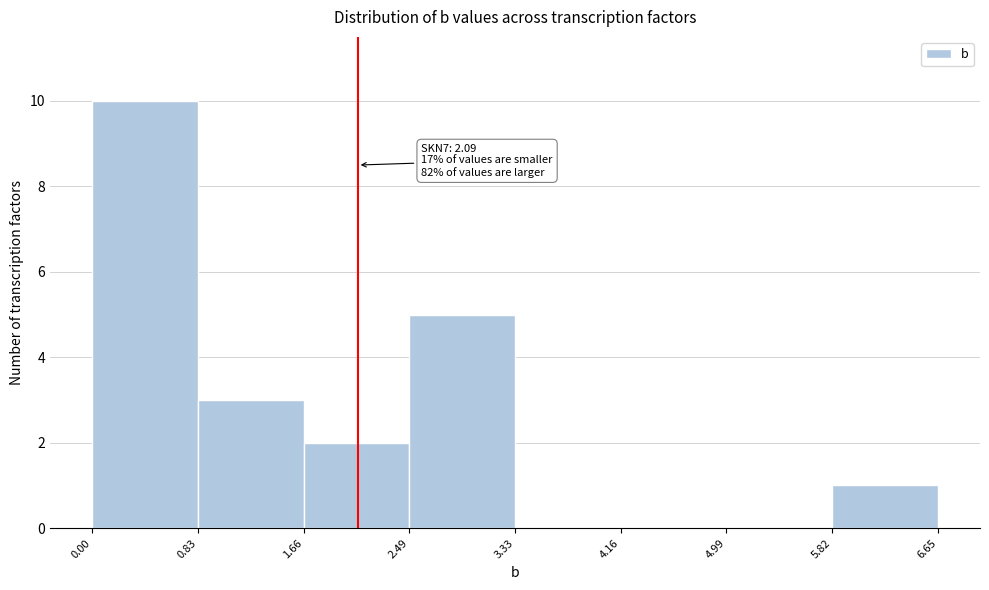

Over which range of the x-axis is the bar tallest?

0.00 to 0.83